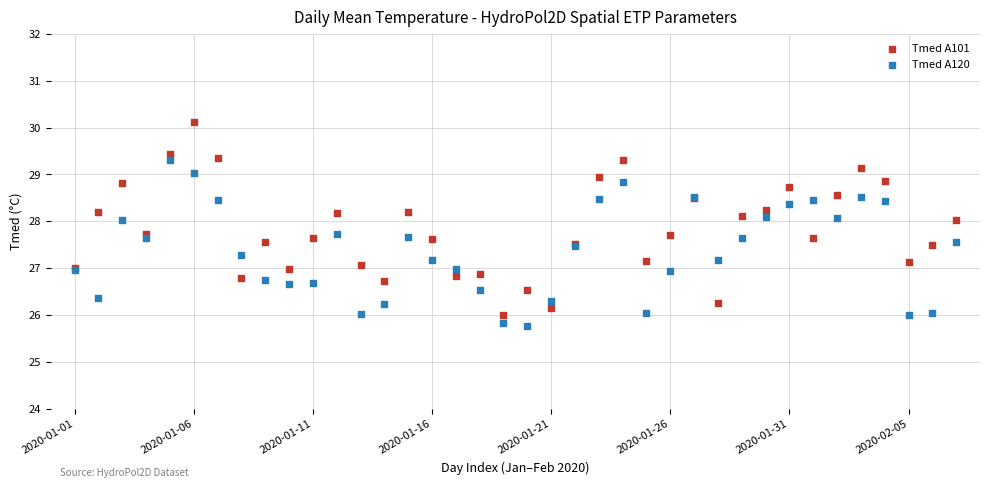

Which series has the widest spread of Y values?

Tmed A101